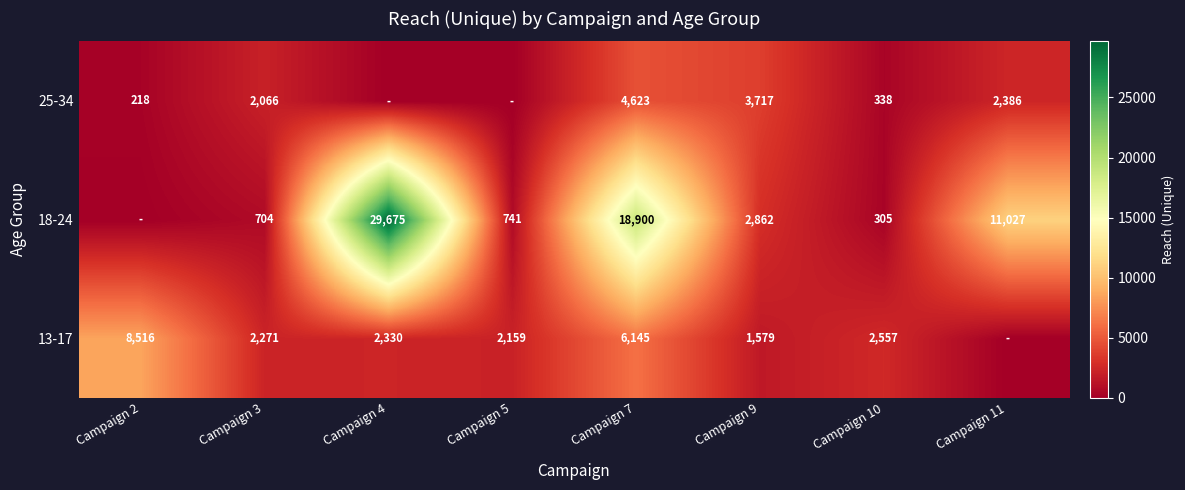

The 25-34 series shows 3803 at Campaign 11. True or false?

False